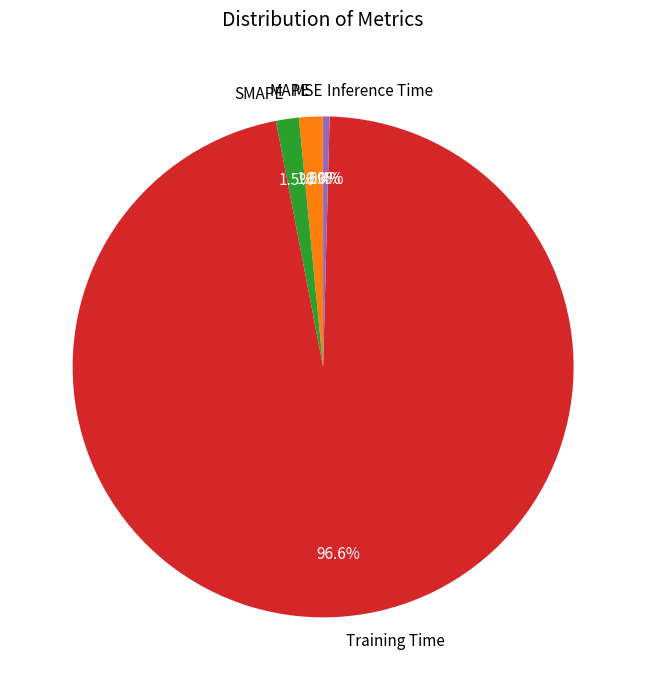

To the nearest percent, what is the difference between the largest and smallest slice percentages?

97%